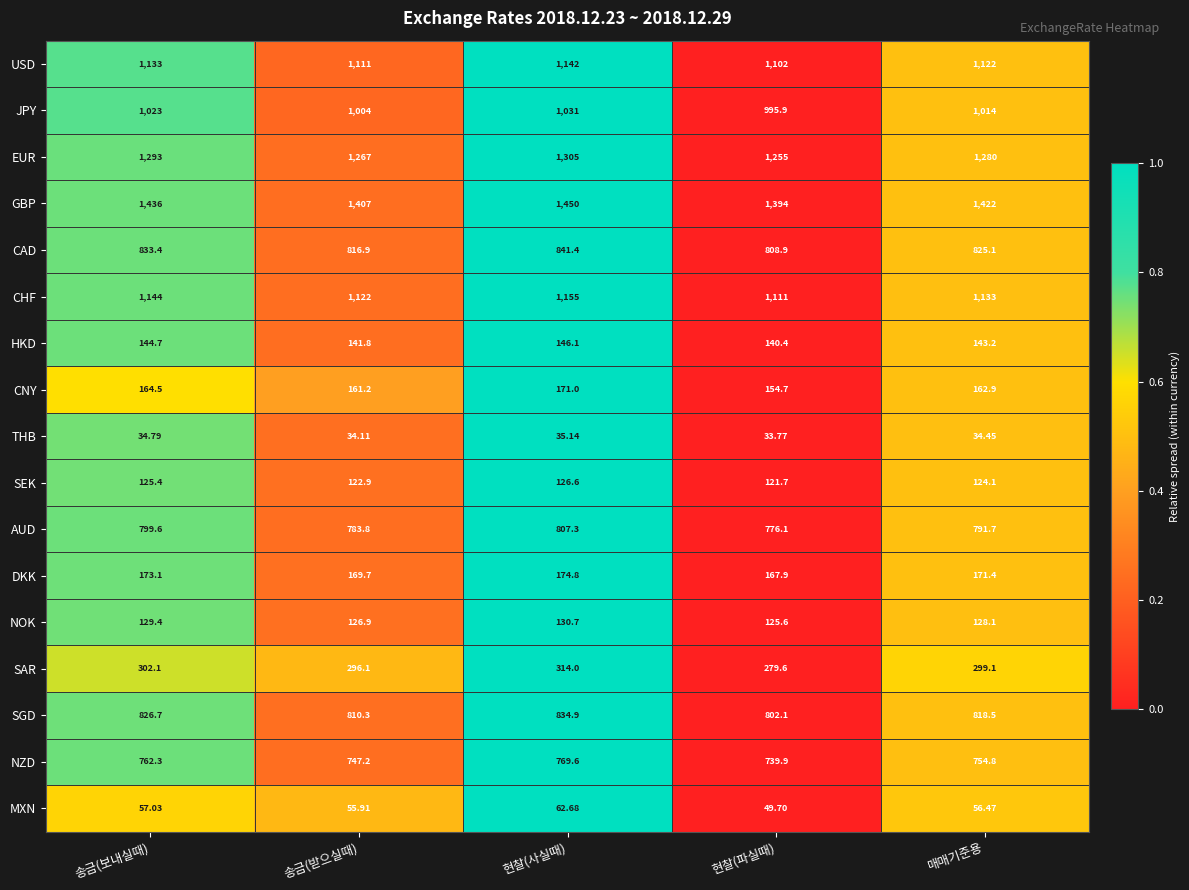

At which category is the sum across all series the highest?

현찰(사실때)